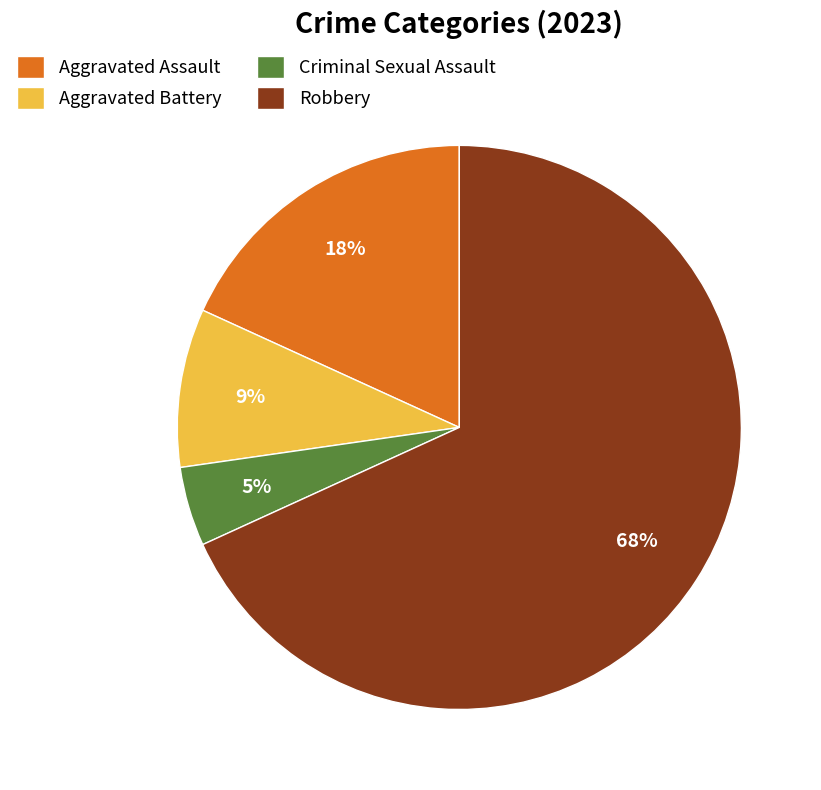

Which has a higher value, Robbery or Aggravated Assault?

Robbery